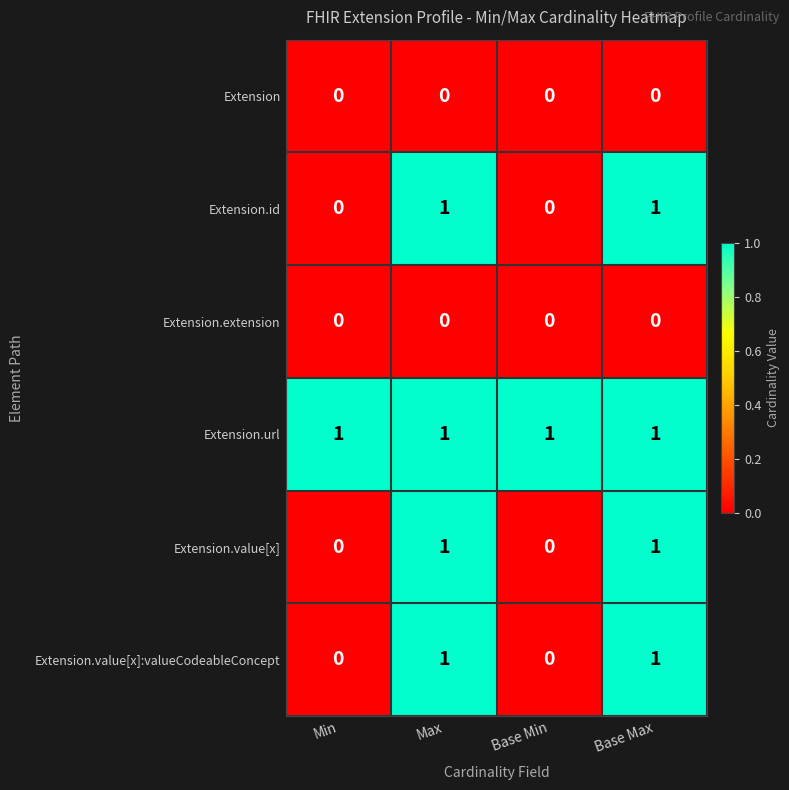

The Extension.value[x] series shows -1 at Base Min. True or false?

False